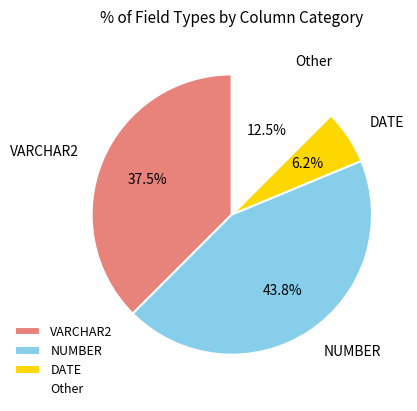

What is the smallest slice in the pie chart?

DATE